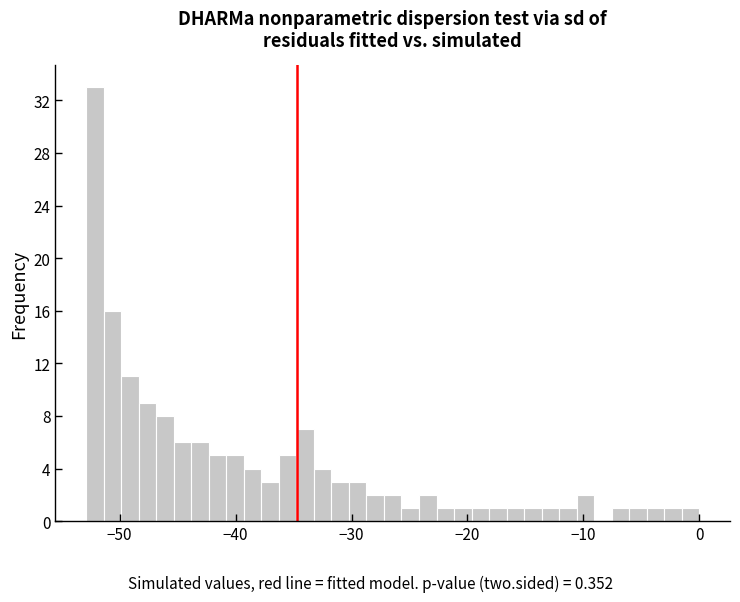

Around what value on the x-axis is the tallest bar? Give the approximate position of its centre, as read against the axis.

-52